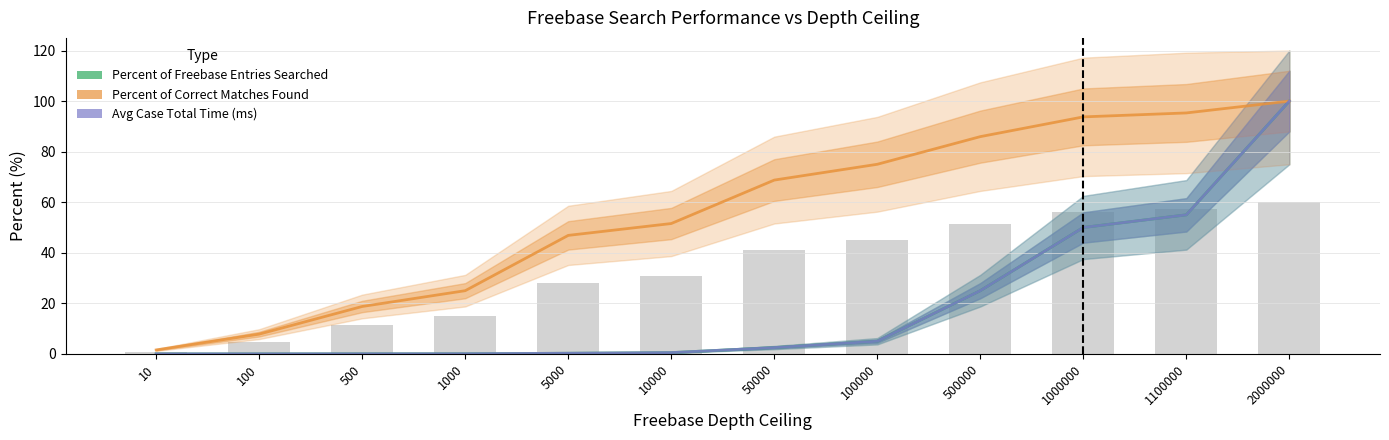

What are all the series names shown in the legend?

Percent of Freebase Entries Searched, Percent of Correct Matches Found, Avg Case Total Time (ms)